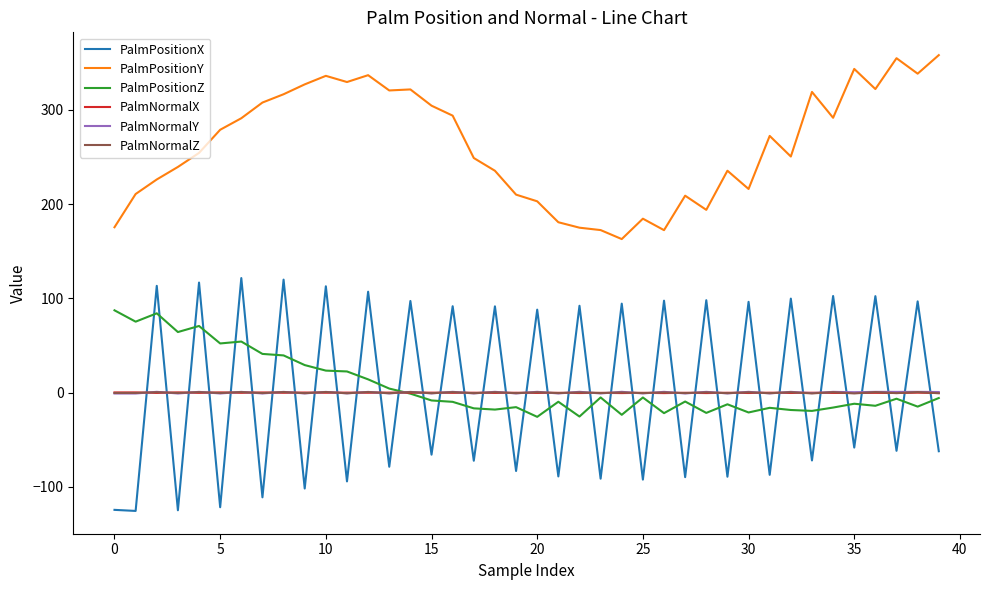

How many values in the PalmPositionZ series exceed -8?

19